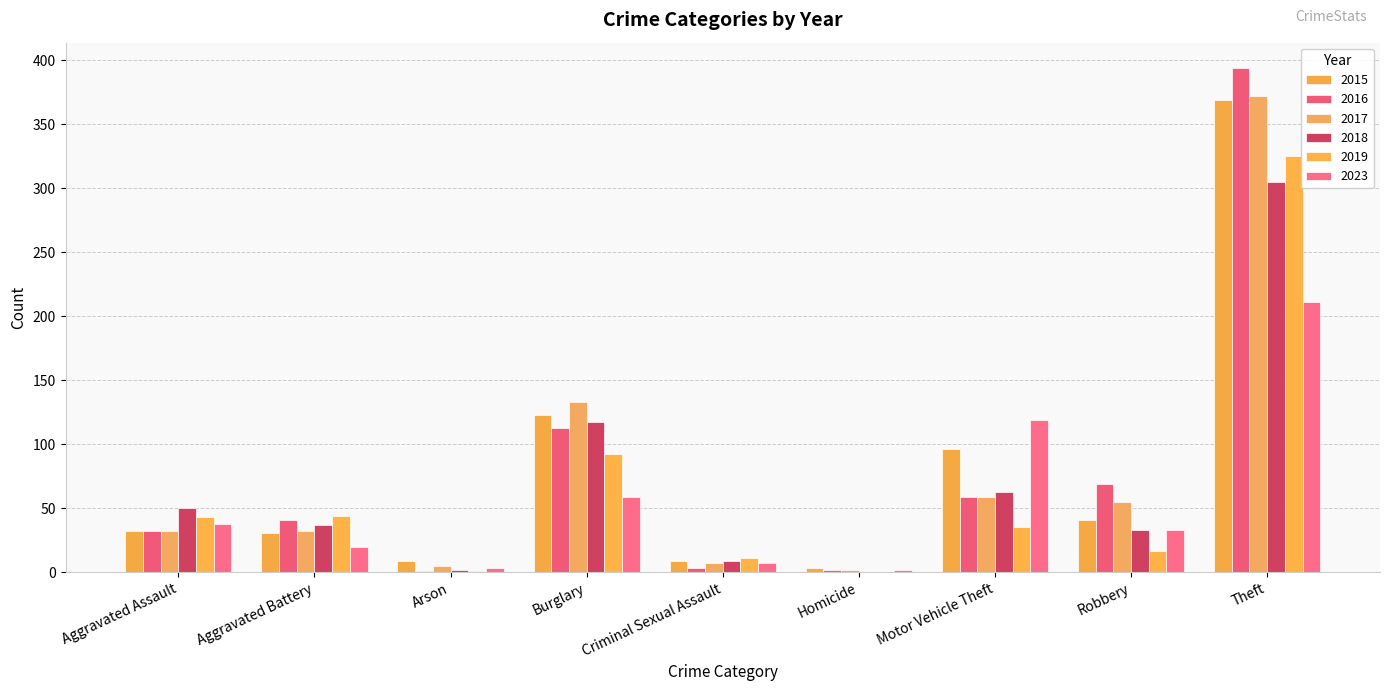

At which label does 2019 reach its peak?

Theft